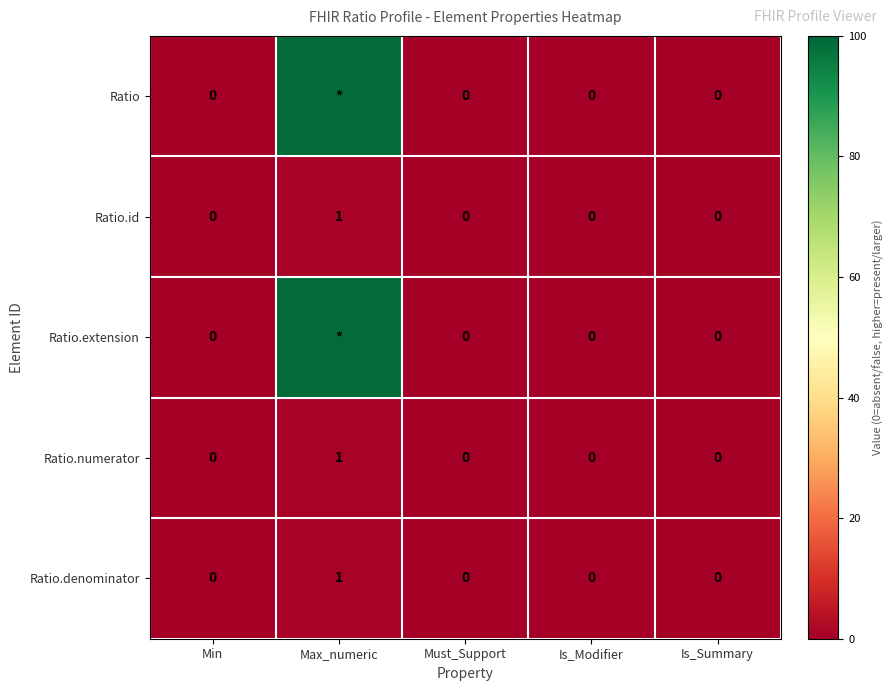

At which category is the sum across all series the highest?

Max_numeric